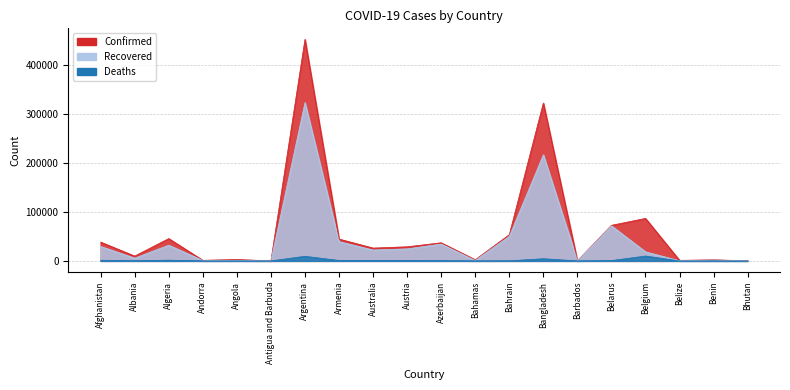

Which series changed the most between Angola and Antigua and Barbuda?

Confirmed